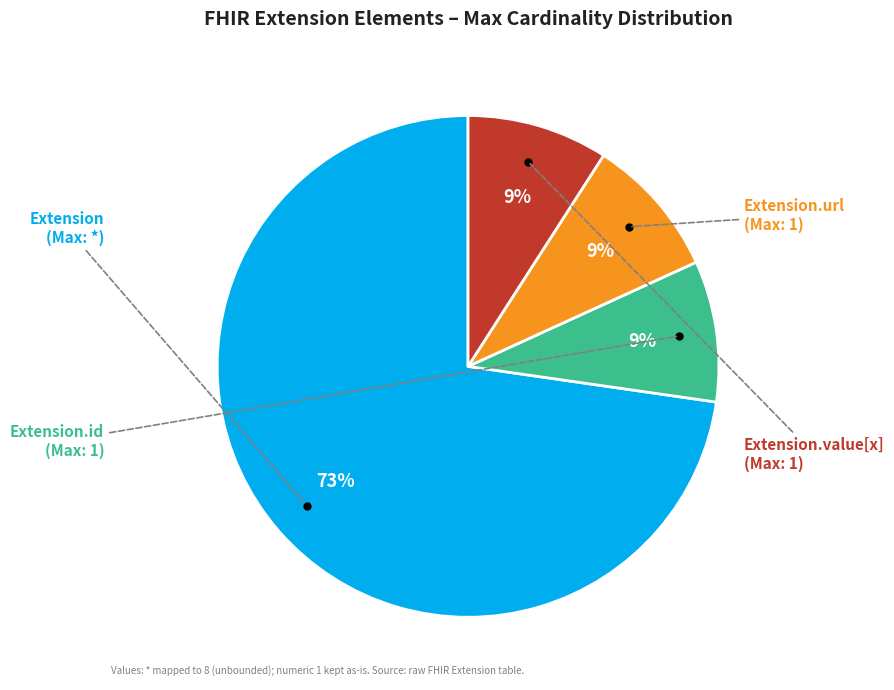

Is there a majority slice in this chart?

Yes